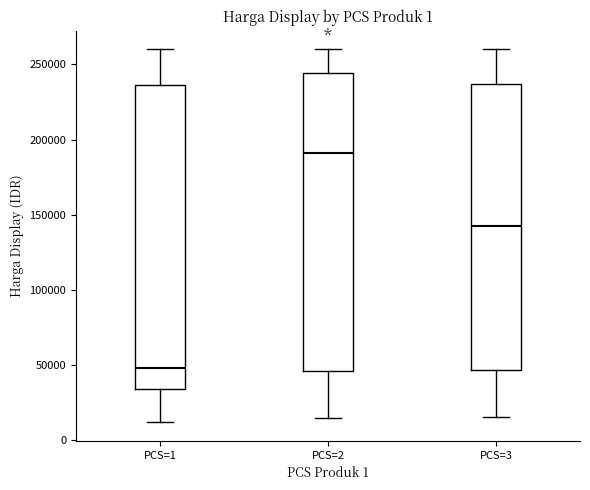

Where is the upper edge of the box for PCS=1 on the y-axis? The values are not printed on the chart, so give them approximately, as read against the axis.

235000